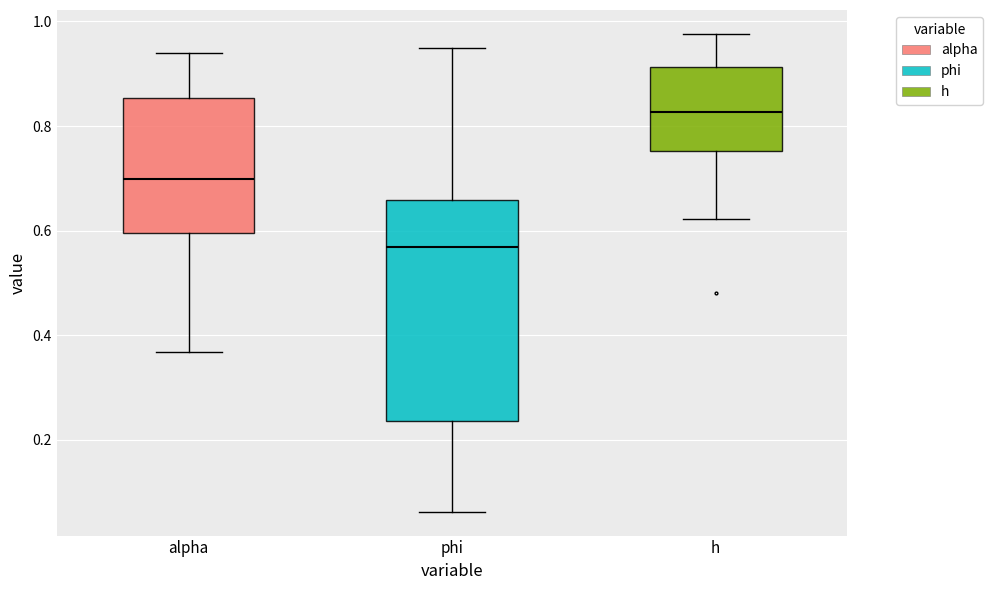

Reading left to right, read every box against the y-axis: the position of its median line, the range the box covers, and the ends of its whiskers. The values are not printed on the chart, so give them approximately, as read against the axis.

alpha: median 0.70, box 0.60 to 0.86, whiskers 0.36 to 0.94
phi: median 0.56, box 0.24 to 0.66, whiskers 0.06 to 0.94
h: median 0.82, box 0.76 to 0.92, whiskers 0.62 to 0.98